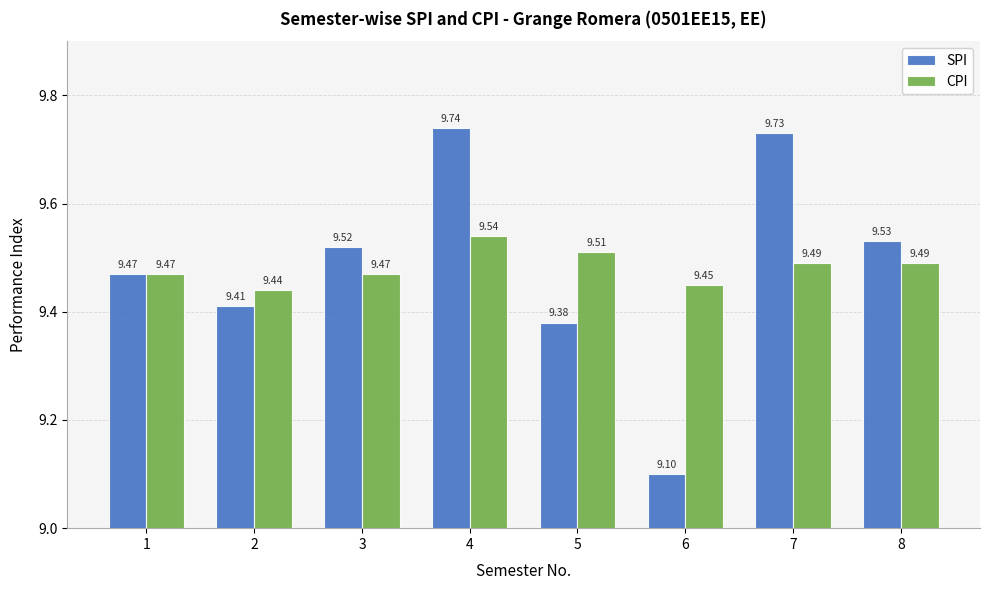

What is the sum of the SPI values at 1 and 5?

18.9